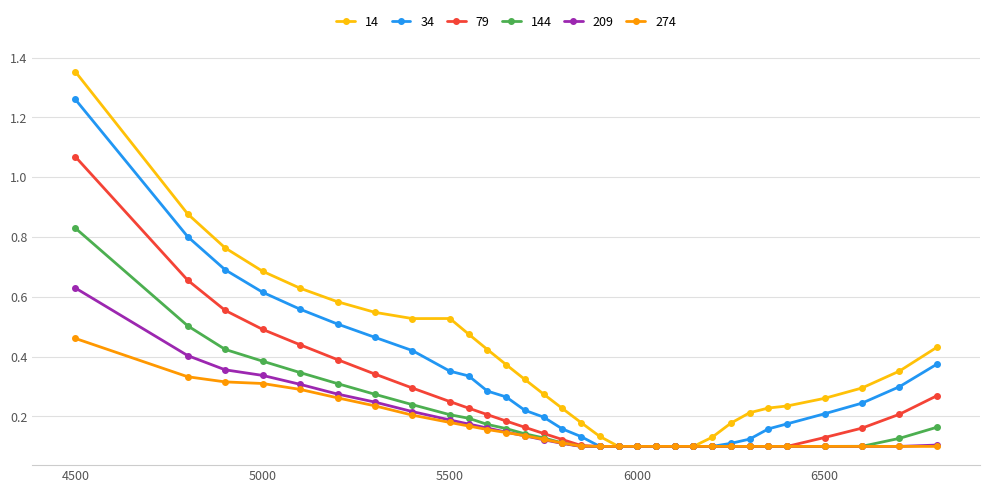

Which series has the largest range (max minus min)?

14